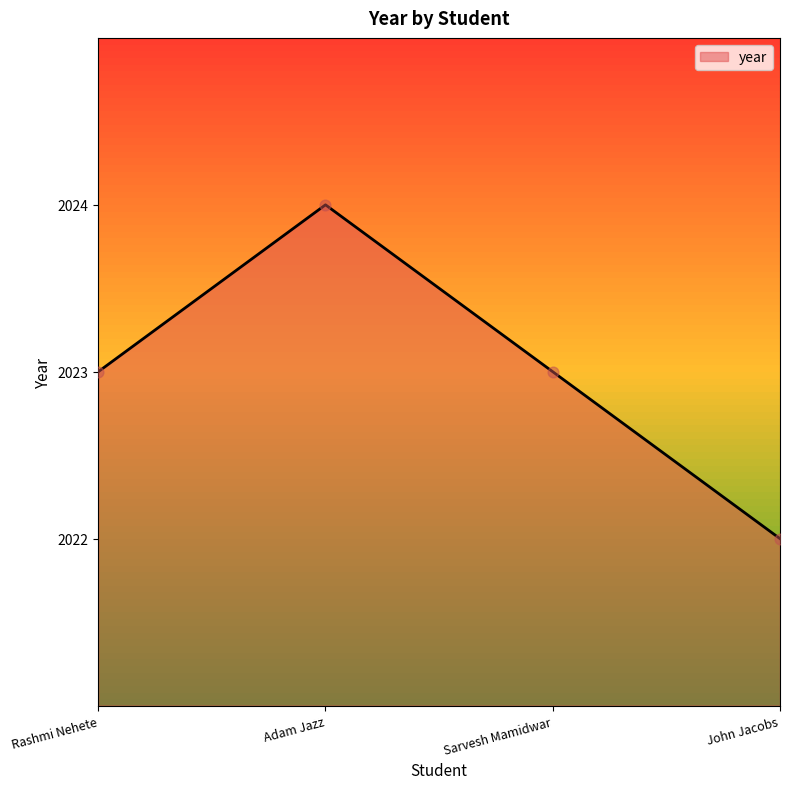

What is the ratio of the value at Rashmi Nehete to the value at John Jacobs?

1.0